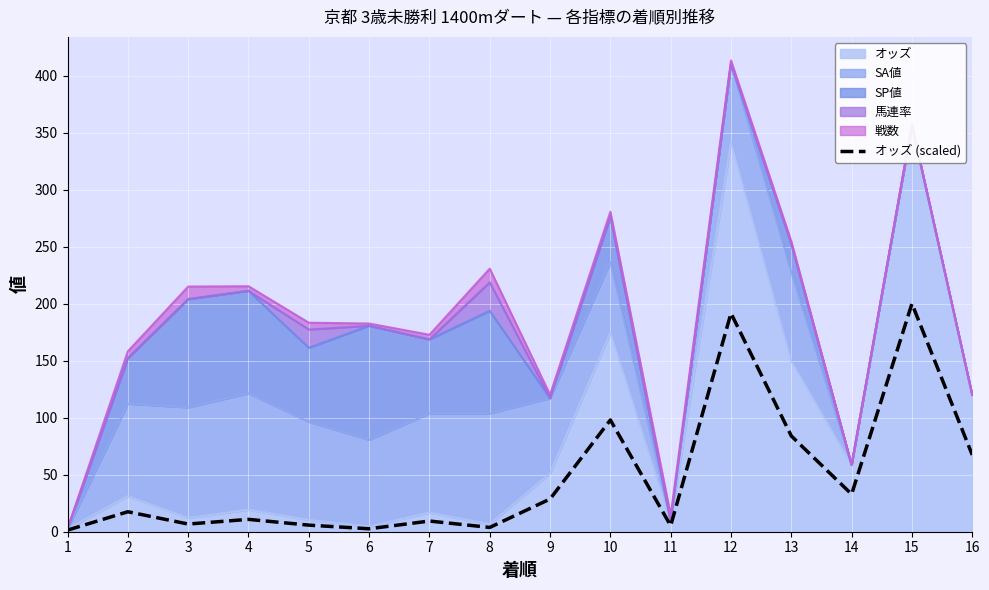

What is the sum of the values at 1 and 10?

99.4